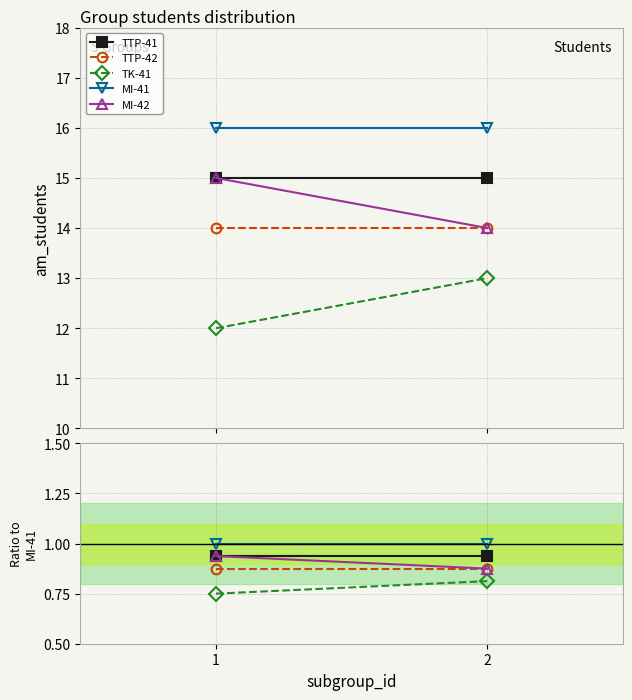

Count the number of categories in the chart.

2